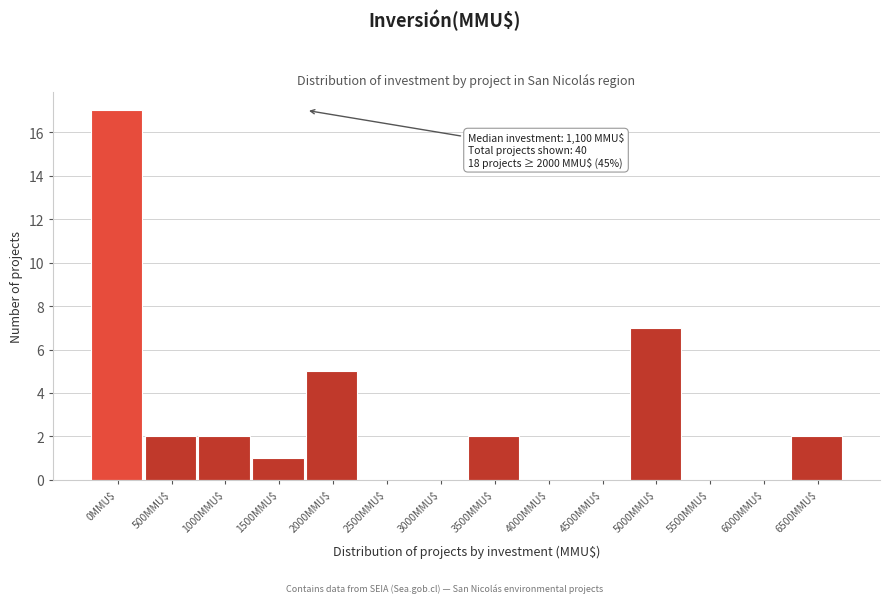

The value at 1500MMU$ is 2. True or false?

False